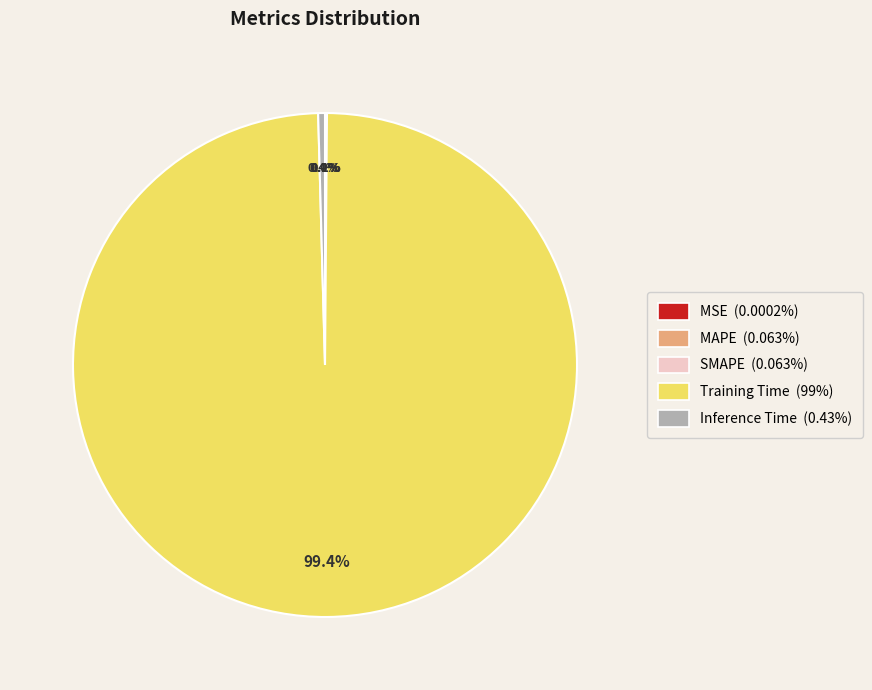

What is the largest slice in the pie chart?

Training Time